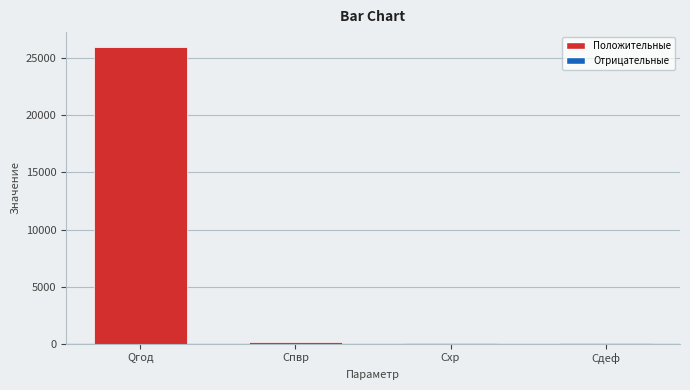

What is the sum of all values?

26242